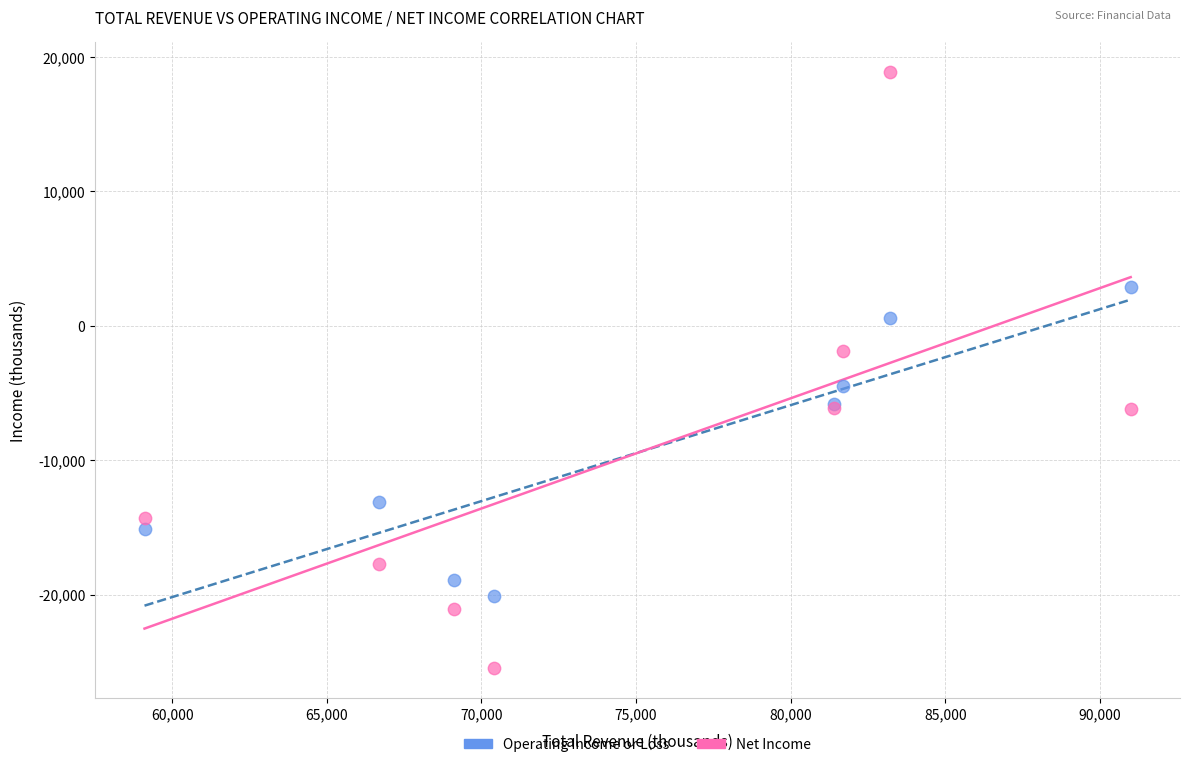

Which series contains the highest Y value?

Net Income